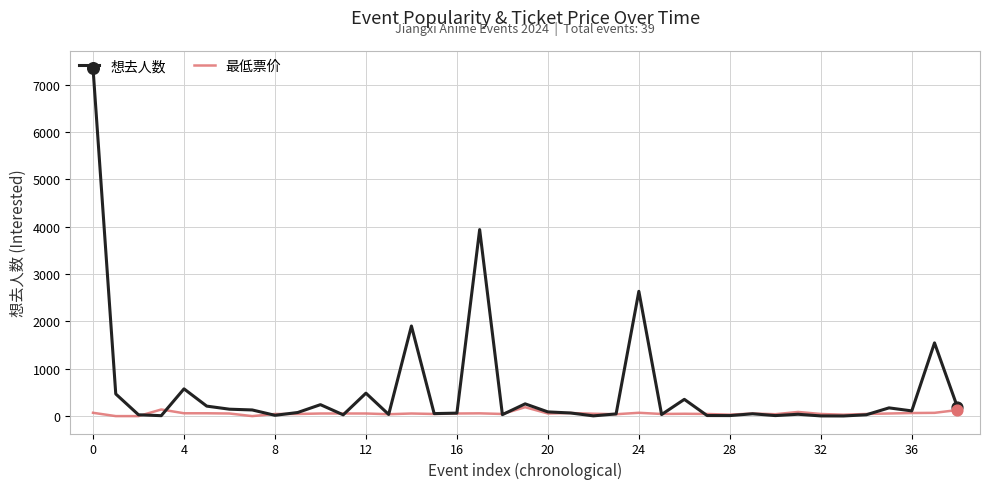

Which series has the widest spread of values?

想去人数